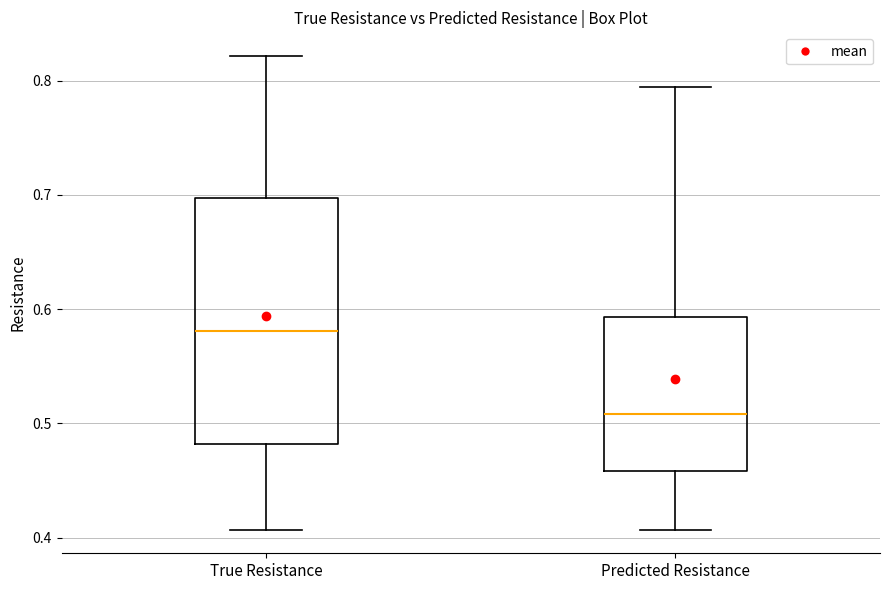

Which box is the tallest, from its lower edge to its upper edge?

True Resistance